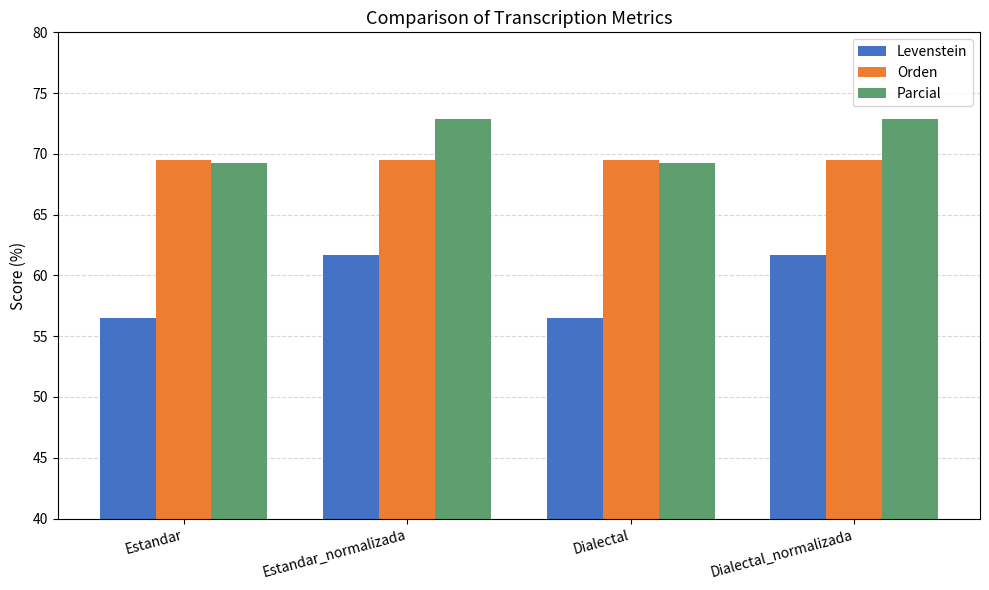

What is the maximum value shown in the chart?

72.9